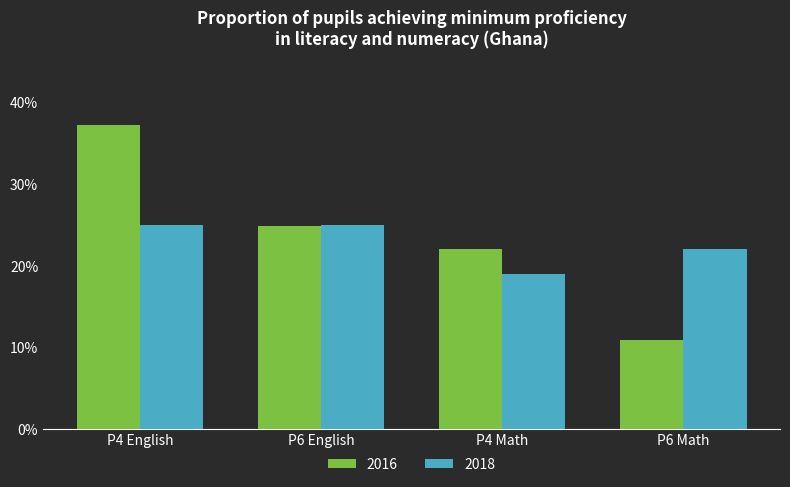

How many bars are there in each group?

2